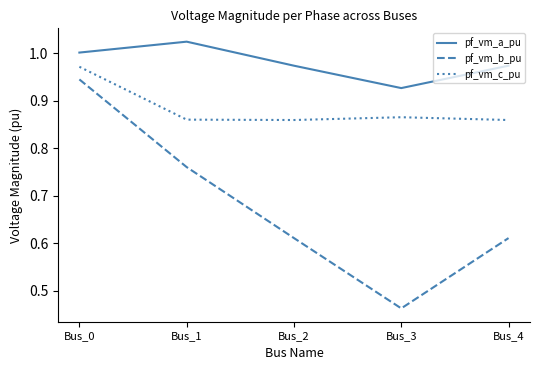

At how many categories does at least one series exceed 0?

5